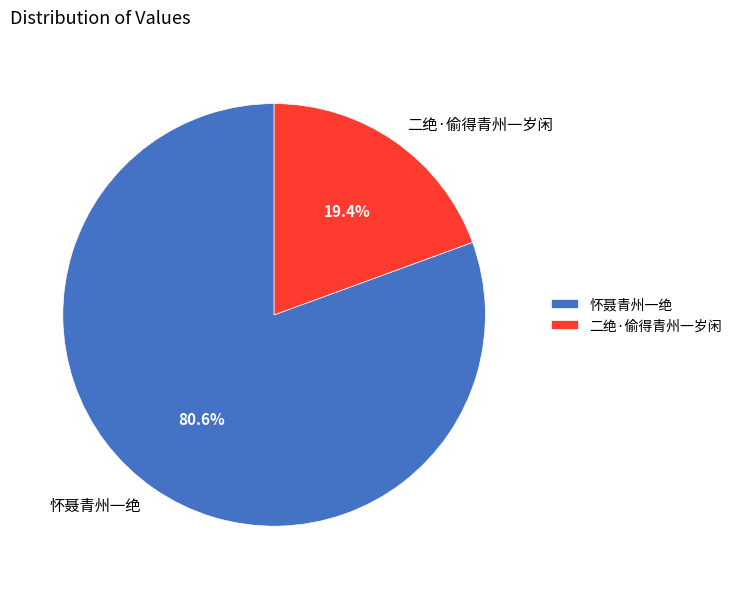

Rank the categories by value from highest to lowest.

怀聂青州一绝, 二绝·偷得青州一岁闲